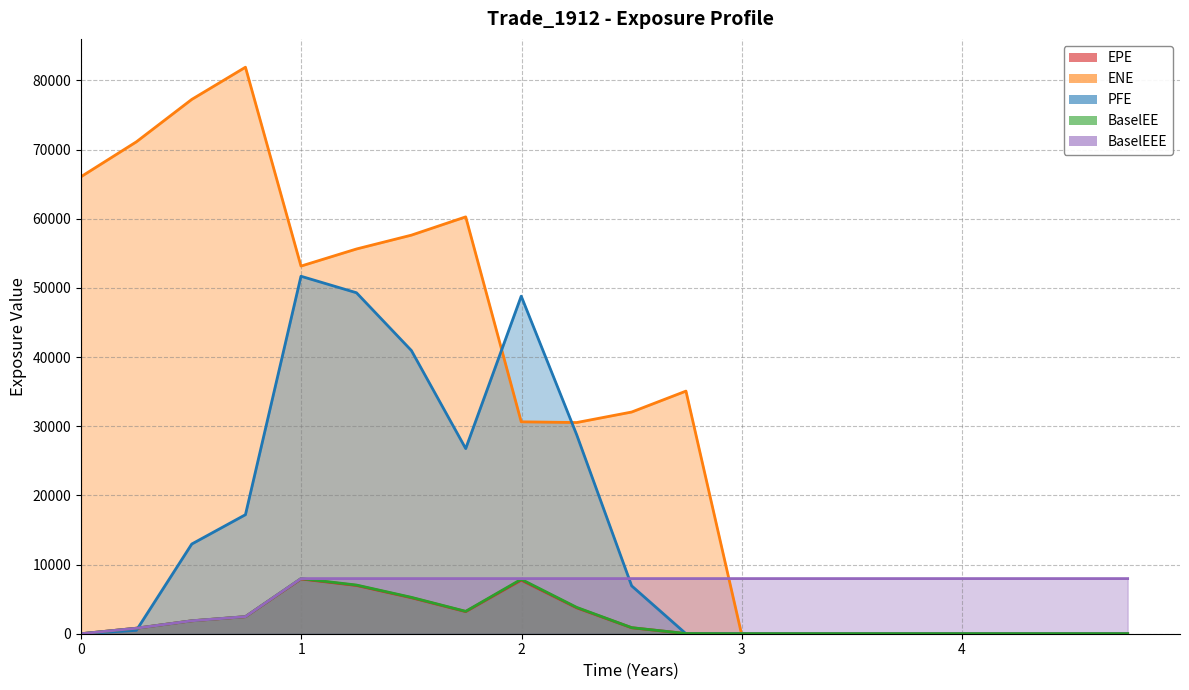

What is the total value across all series at 2.49996?

48685.1